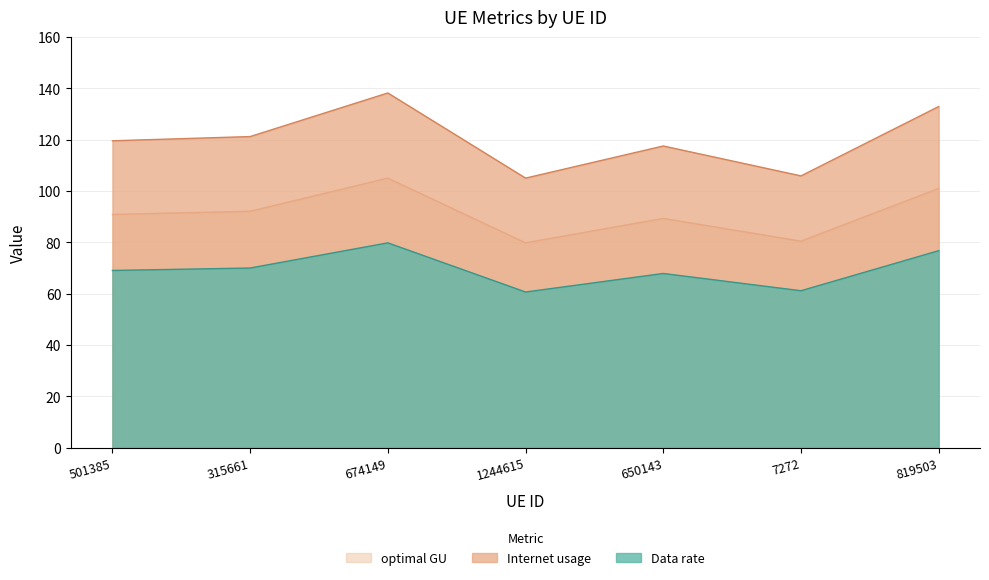

What is the difference between the second highest and second lowest values in the optimal GU series?

20.5